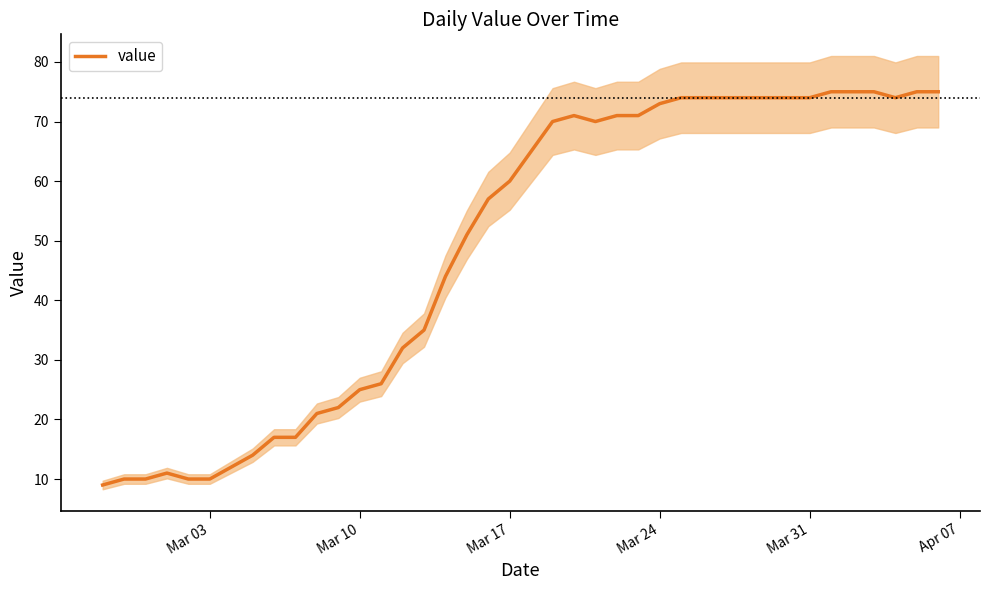

What is the difference between the maximum and minimum values?

66